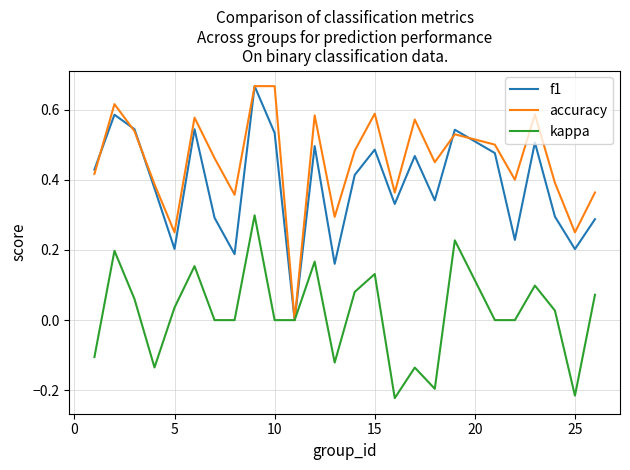

Does the chart have visible grid lines?

Yes